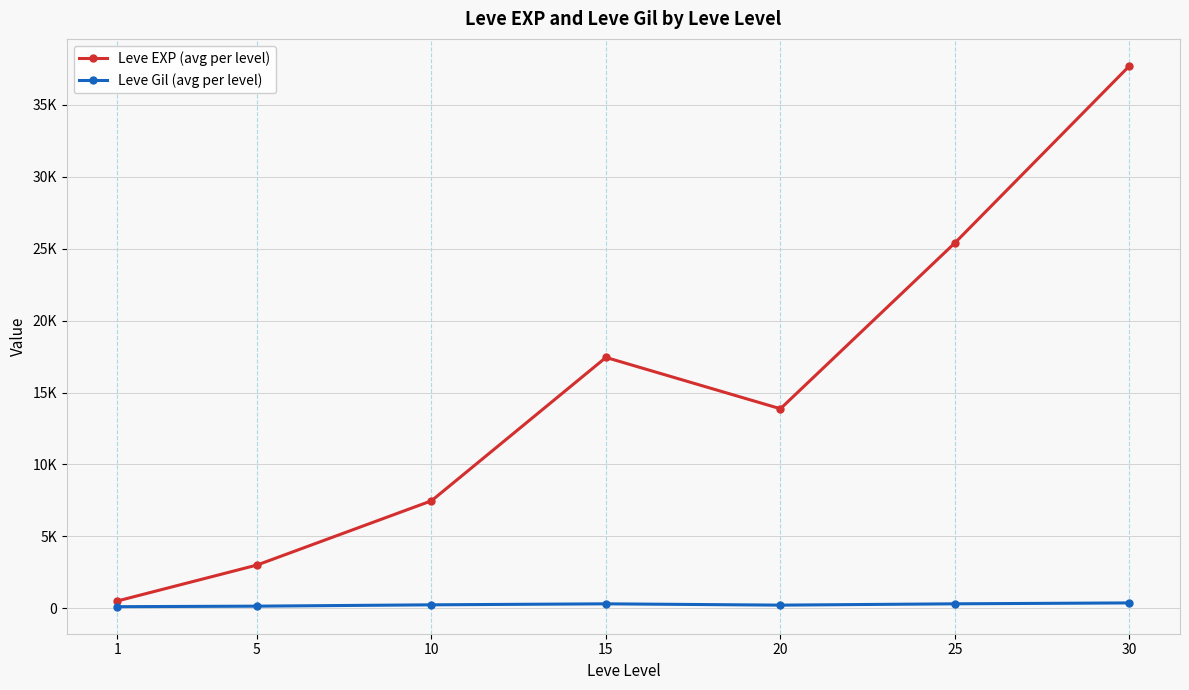

True or false: Leve EXP (avg per level) and Leve Gil (avg per level) intersect in this chart.

False